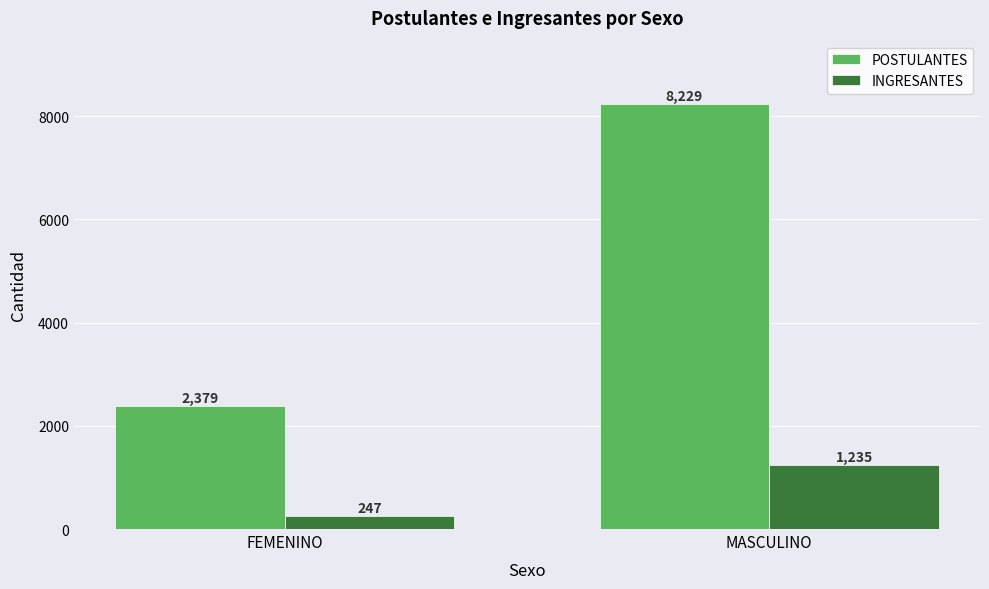

What are all the series names shown in the legend?

POSTULANTES, INGRESANTES